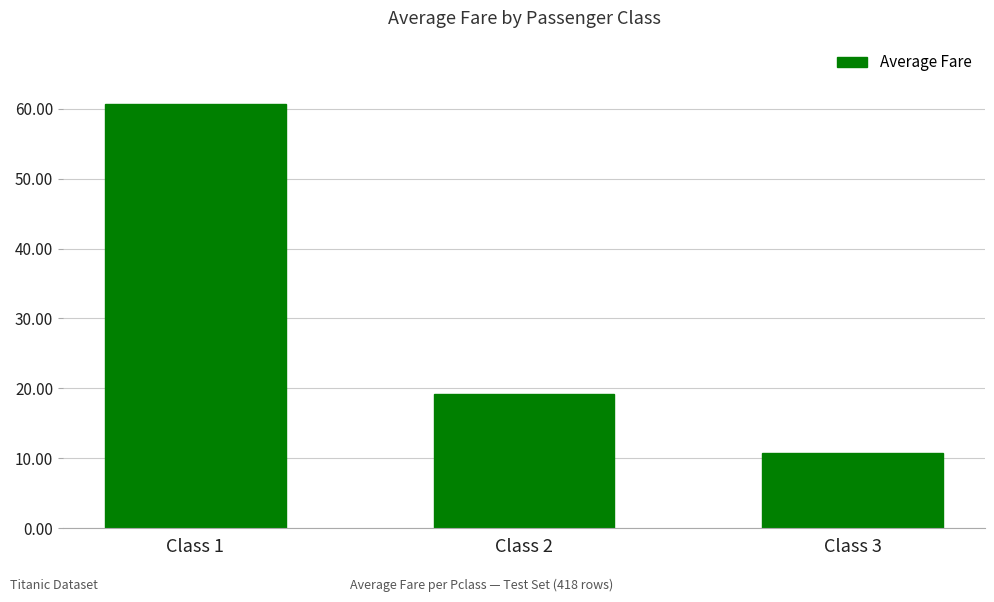

Is it true that the value at Class 1 is 29.8?

False